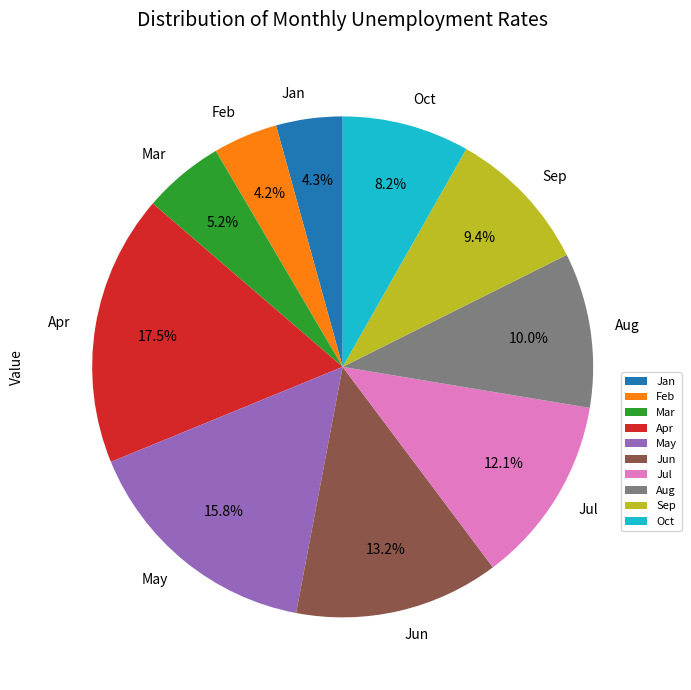

What percentage is NOT represented by Jan?

95.7%